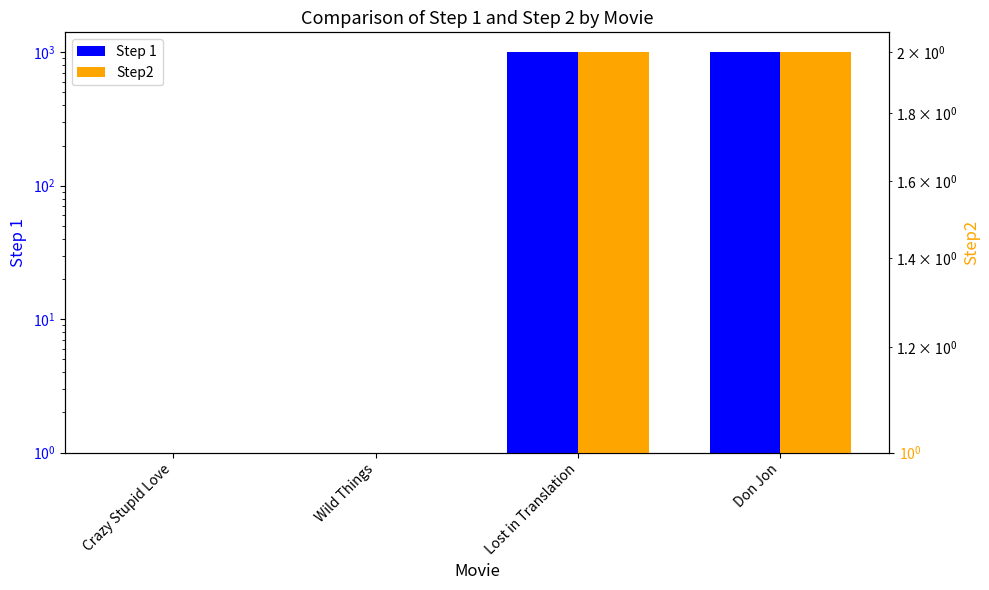

Which series has the largest total across all categories?

Step 1